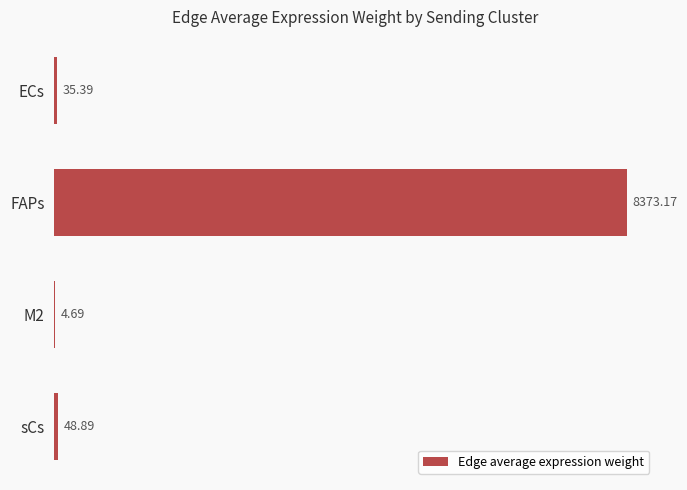

Does the chart contain stacked bars?

No